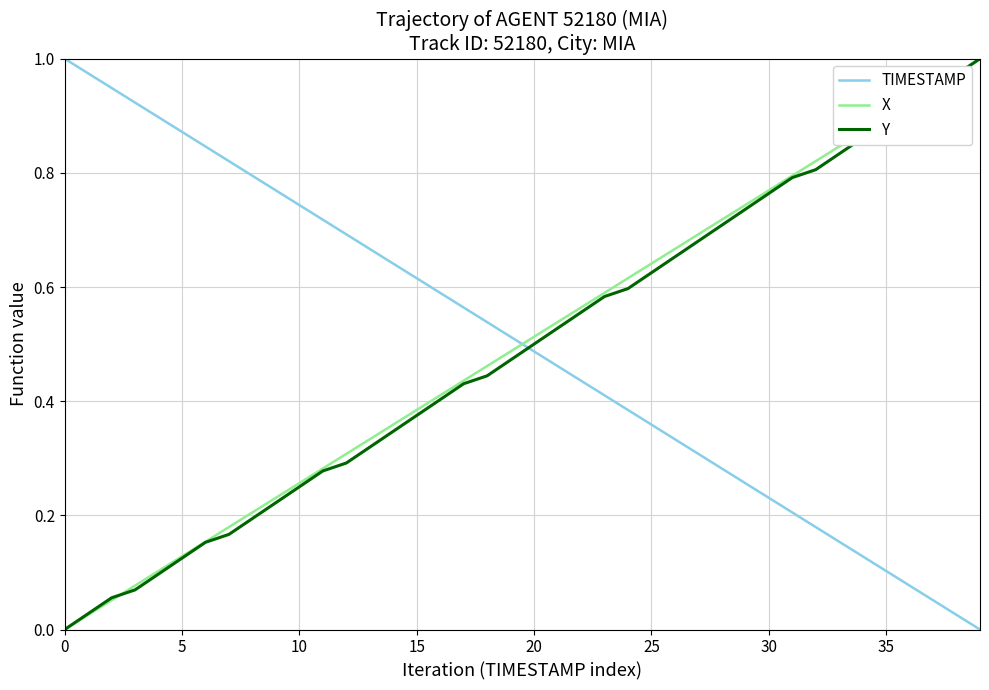

True or false: Y and TIMESTAMP cross at least once.

True